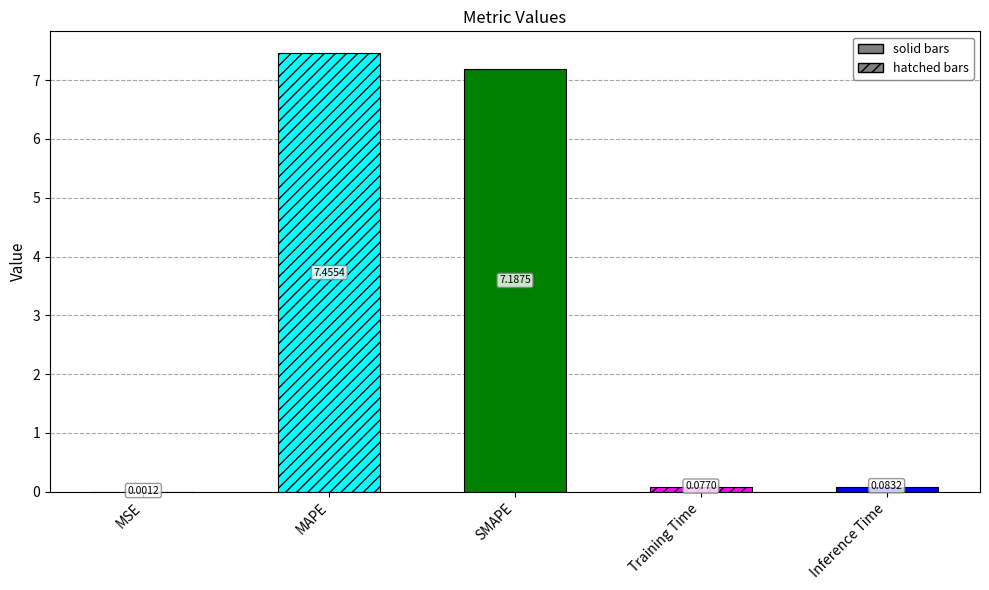

The chart shows a value of 0.0 at MSE. True or false?

True